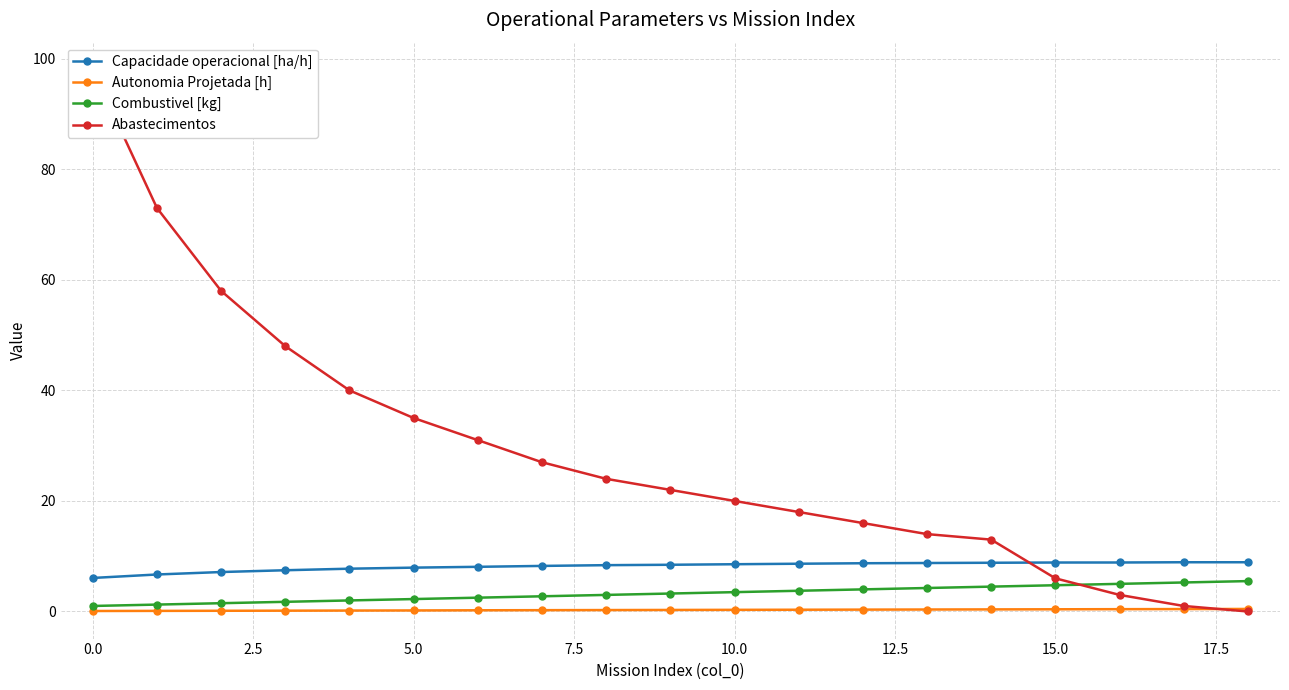

Between which two adjacent categories do Combustivel [kg] and Abastecimentos first intersect?

15 and 16